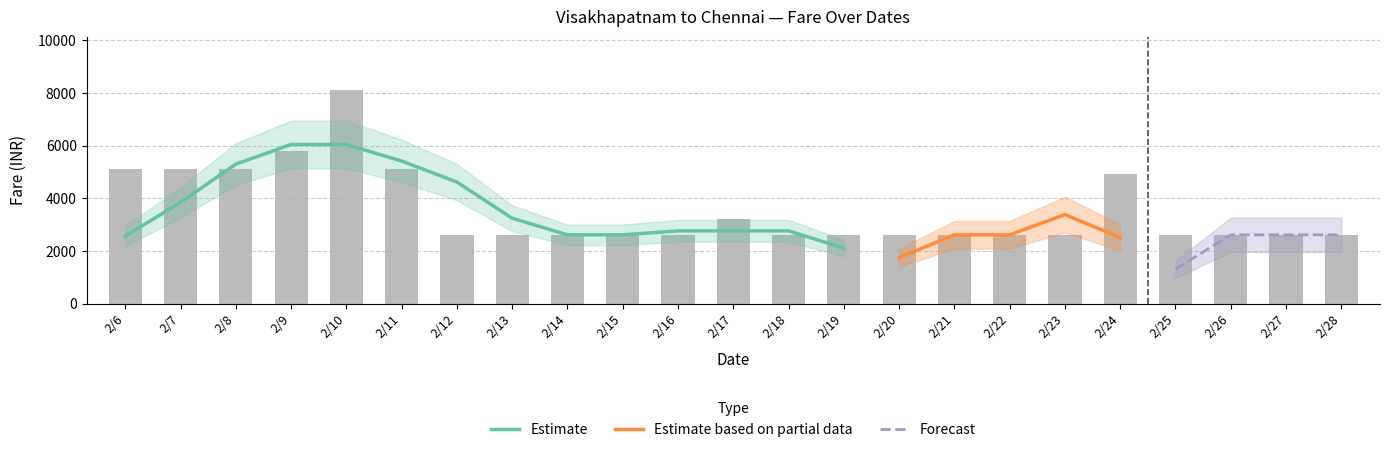

Reading left to right, extract all data points from this chart.

5127	5127	5127	5812	8112	5127	2612	2616	2612	2612	2612	3212	2612	2612	2612	2612	2612	2612	4917	2612	2612	2612	2612